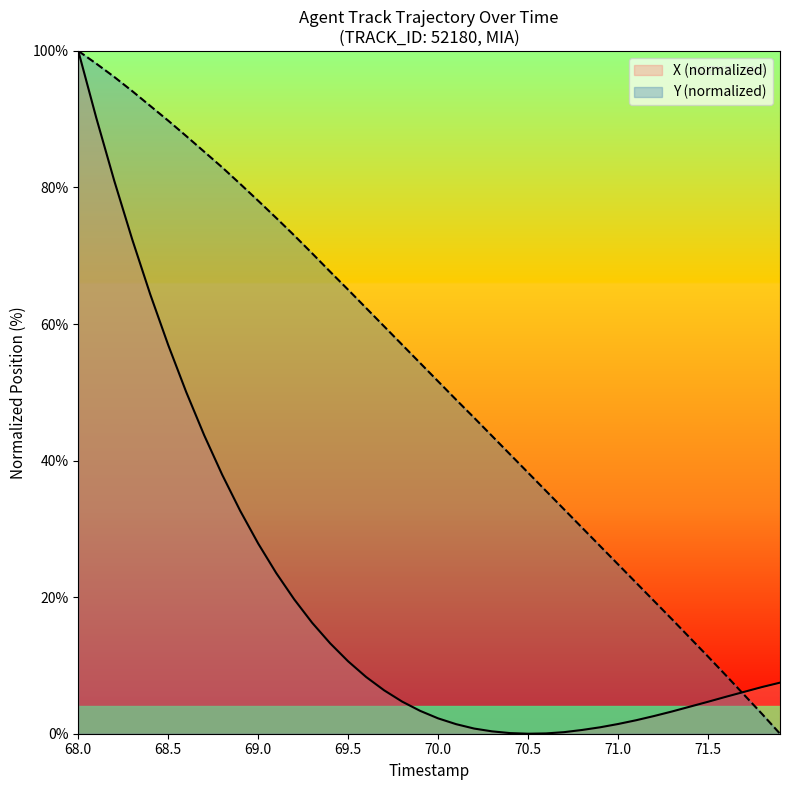

Does the chart display data point markers on the line(s)?

No